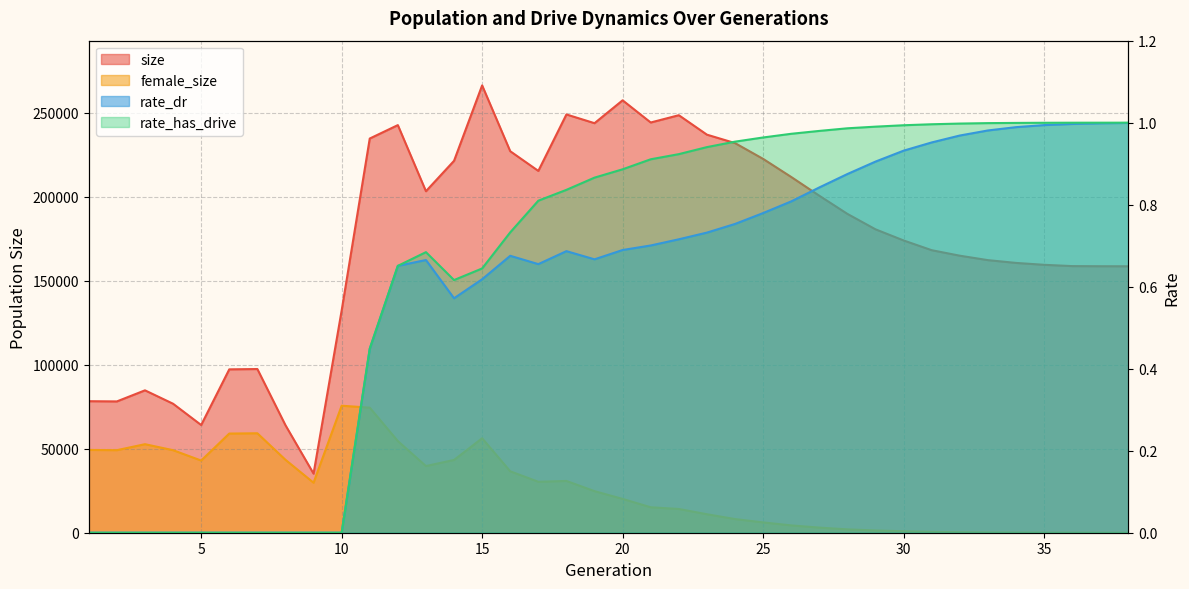

What is the difference between the maximum and minimum values in the rate_dr series?

1.0